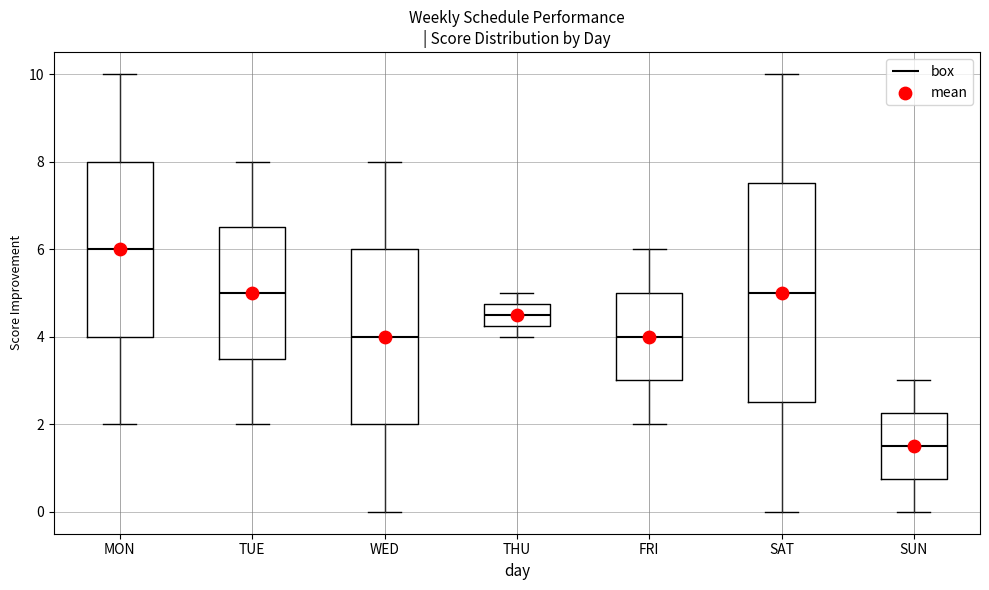

Reading left to right, read every box against the y-axis: the position of its median line, the range the box covers, and the ends of its whiskers. The values are not printed on the chart, so give them approximately, as read against the axis.

MON: median 6.0, box 4.0 to 8.0, whiskers 2.0 to 10.0
TUE: median 5.0, box 3.6 to 6.6, whiskers 2.0 to 8.0
WED: median 4.0, box 2.0 to 6.0, whiskers 0.0 to 8.0
THU: median 4.6, box 4.2 to 4.8, whiskers 4.0 to 5.0
FRI: median 4.0, box 3.0 to 5.0, whiskers 2.0 to 6.0
SAT: median 5.0, box 2.6 to 7.6, whiskers 0.0 to 10.0
SUN: median 1.6, box 0.8 to 2.2, whiskers 0.0 to 3.0